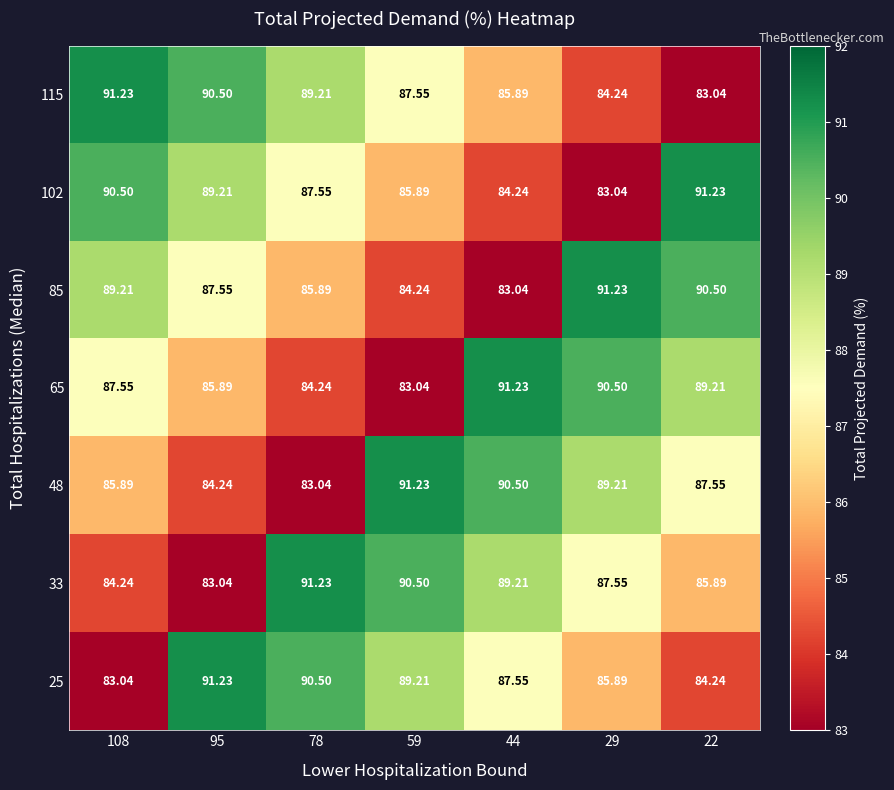

What is the total value across all series at 29?

611.7